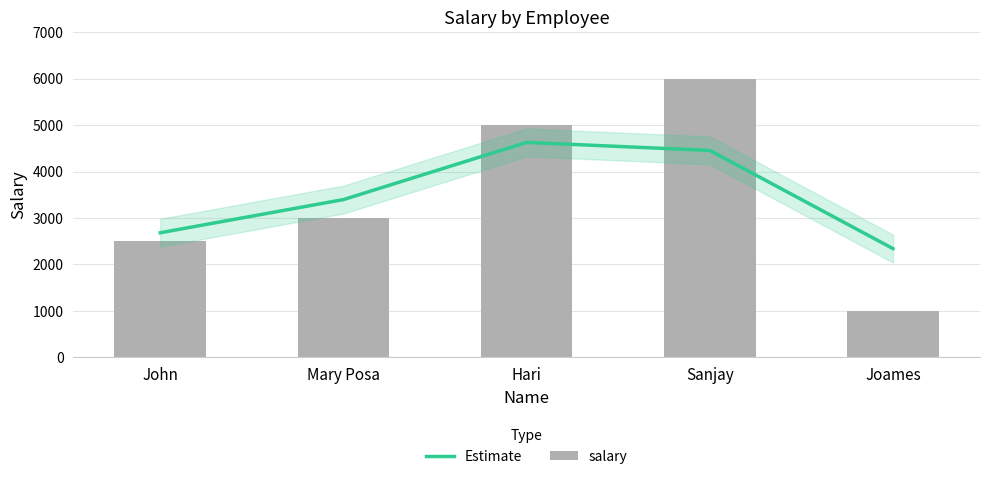

Which series changed the most between Mary Posa and Joames?

salary